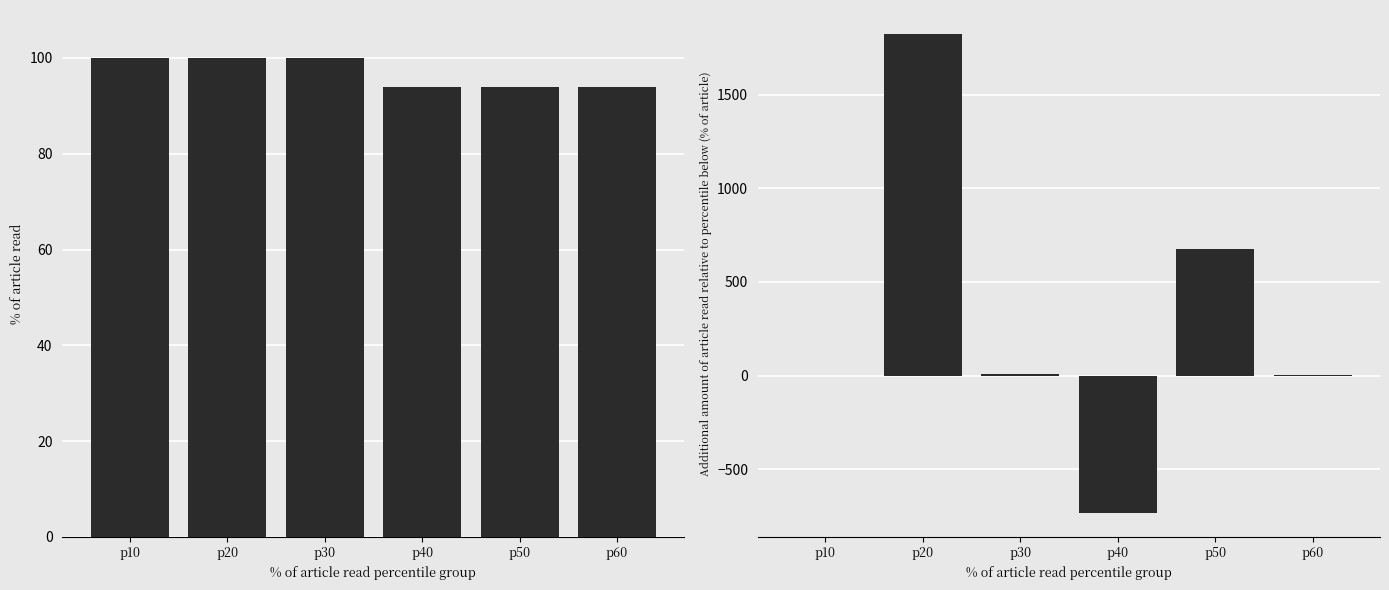

What is the sum of all Total Revenues values?

581.6